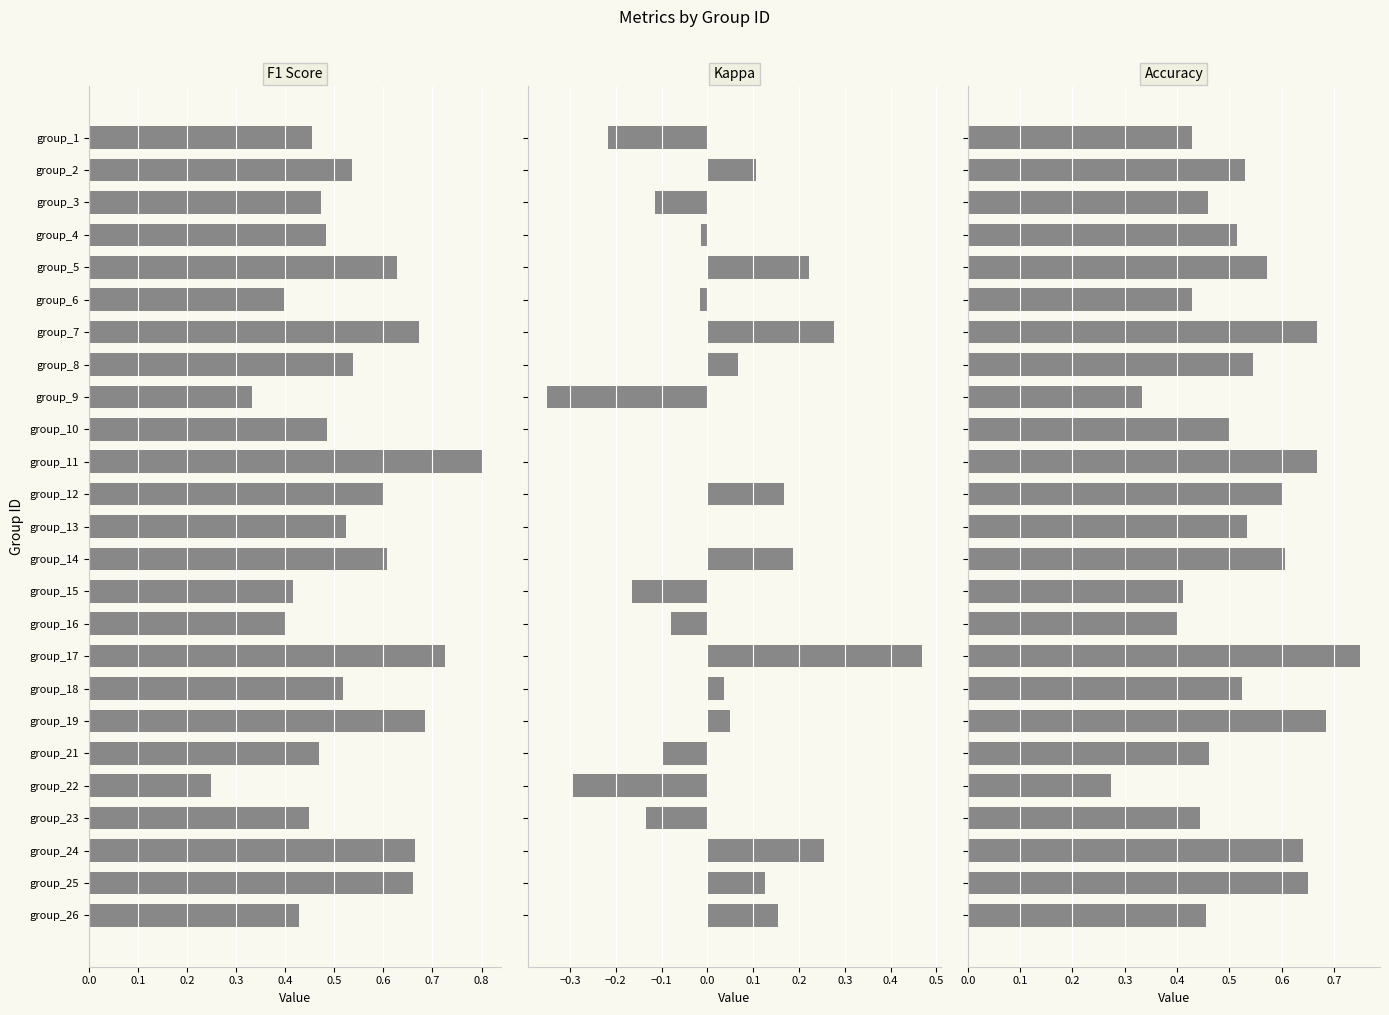

How many groups of bars are there?

25